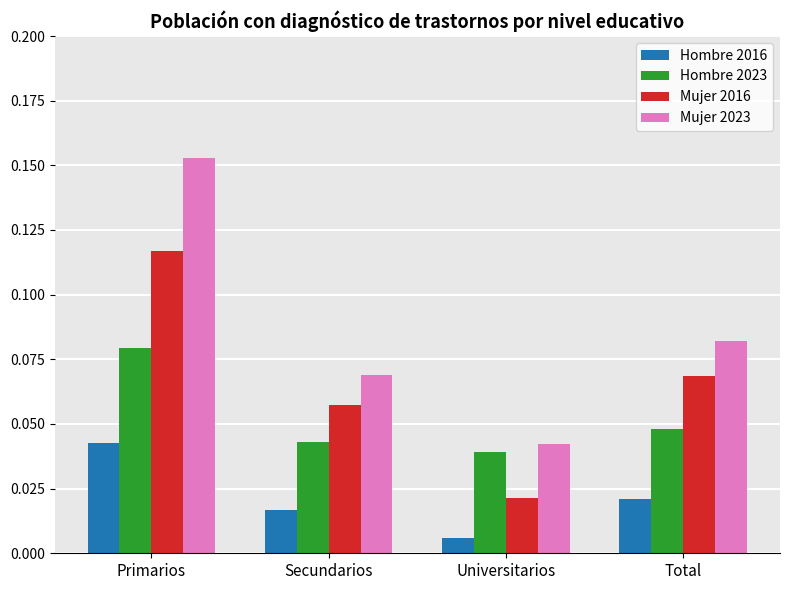

The value of Hombre 2016 at Primarios is 0.1. True or false?

False